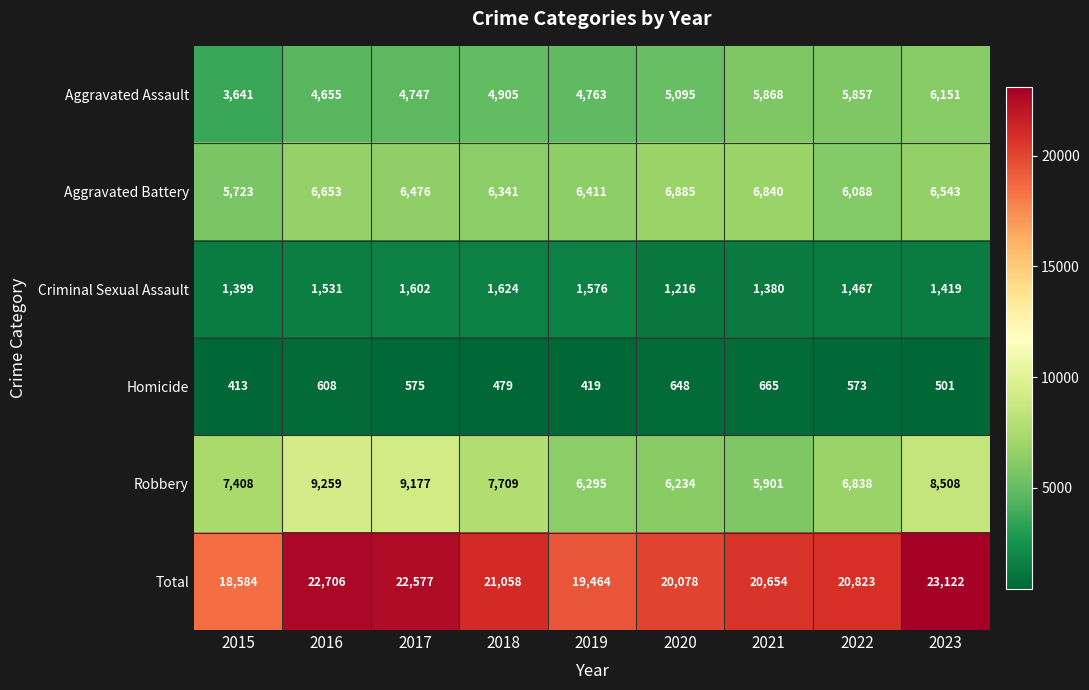

What is the sum of the Criminal Sexual Assault values at 2023 and 2015?

2818